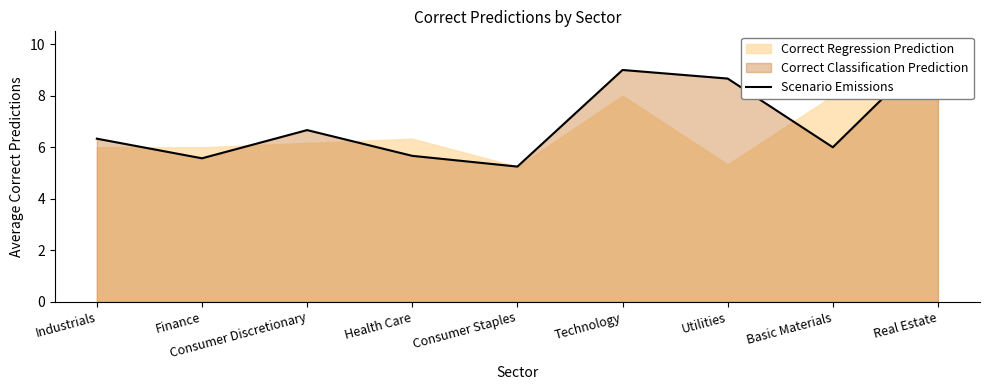

What is the sum of the values at Health Care and Basic Materials?

11.7